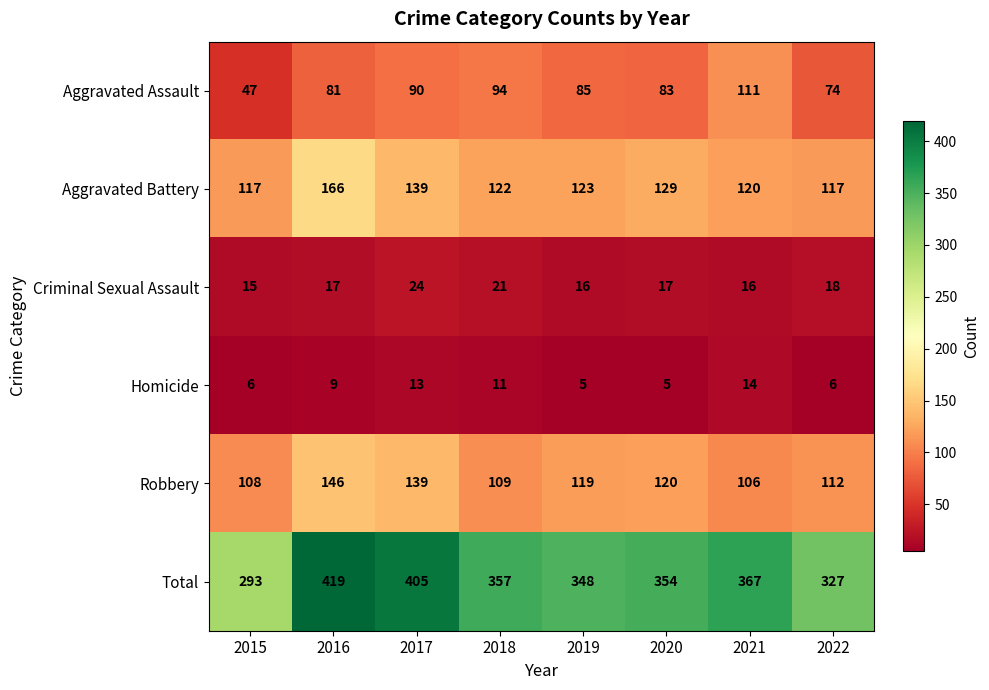

What is the difference between the maximum and minimum values in the Robbery series?

40